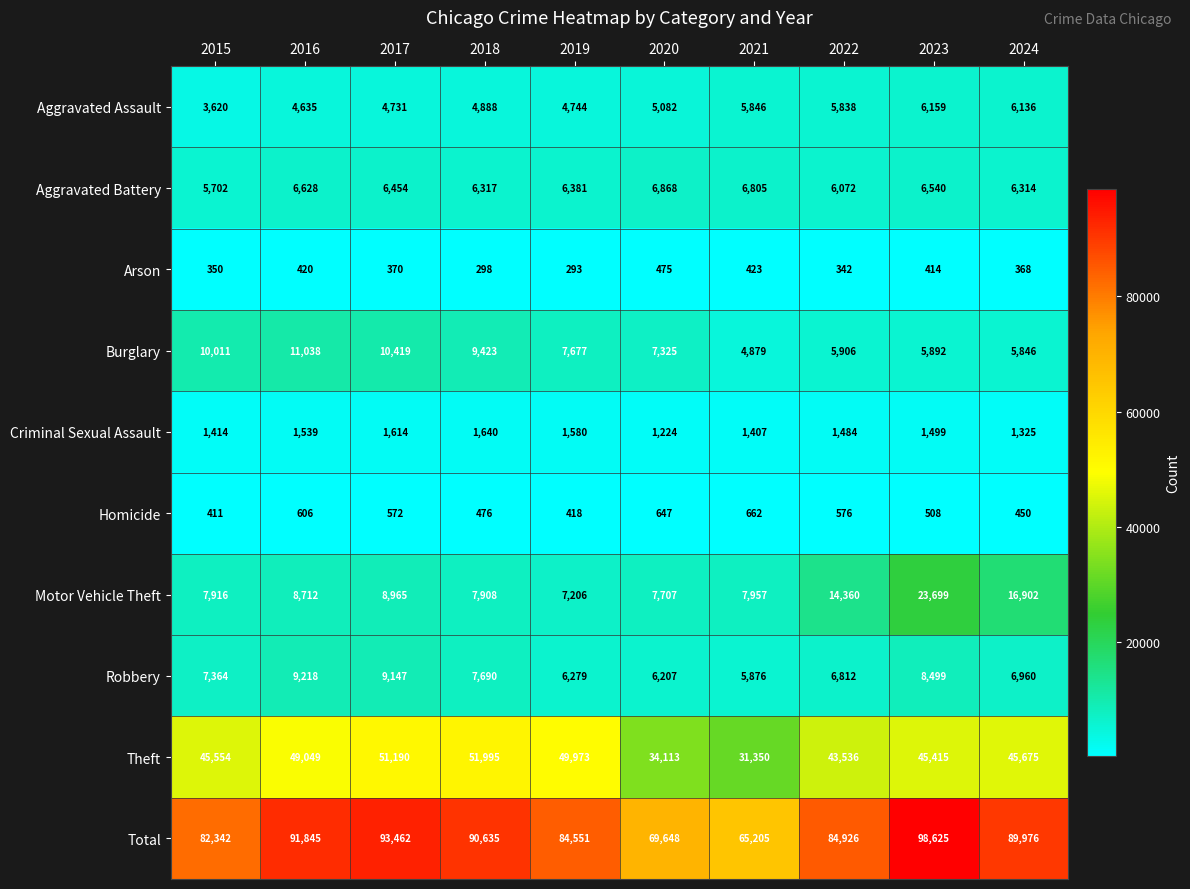

What is the sum of the Motor Vehicle Theft values at 2019 and 2024?

24108